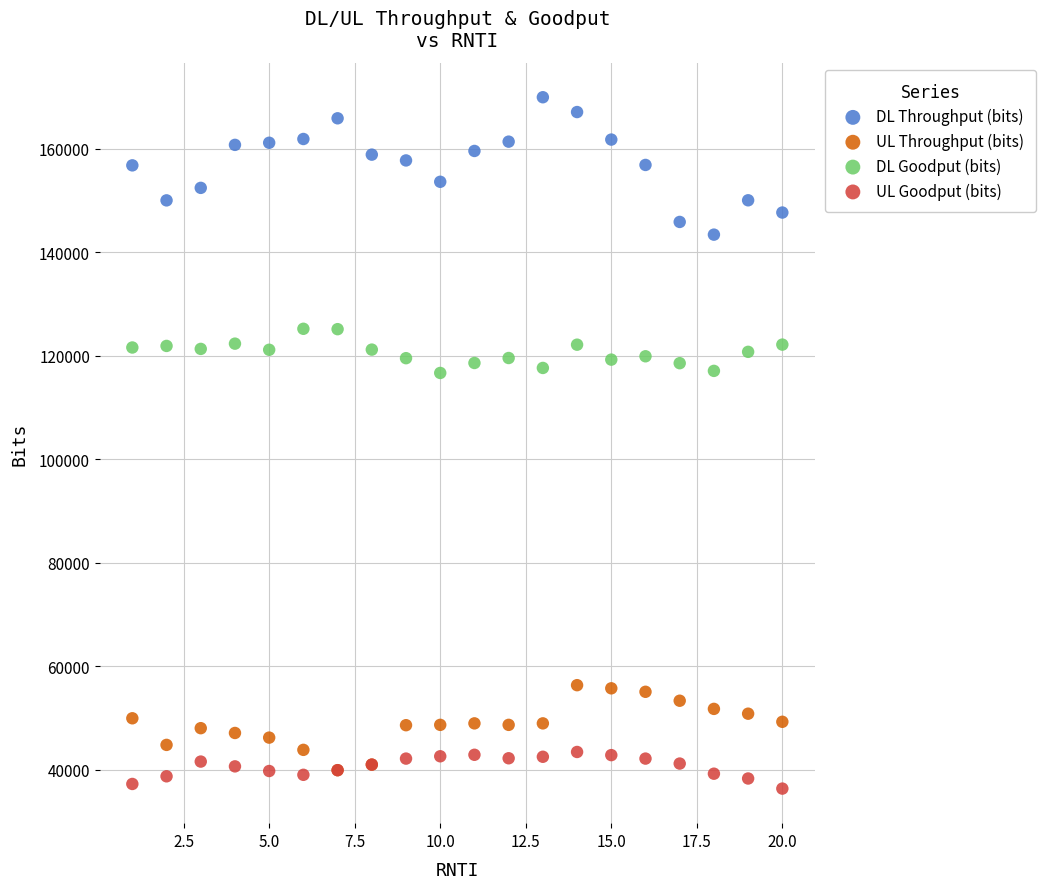

Which series contains the lowest Y value?

UL Goodput (bits)